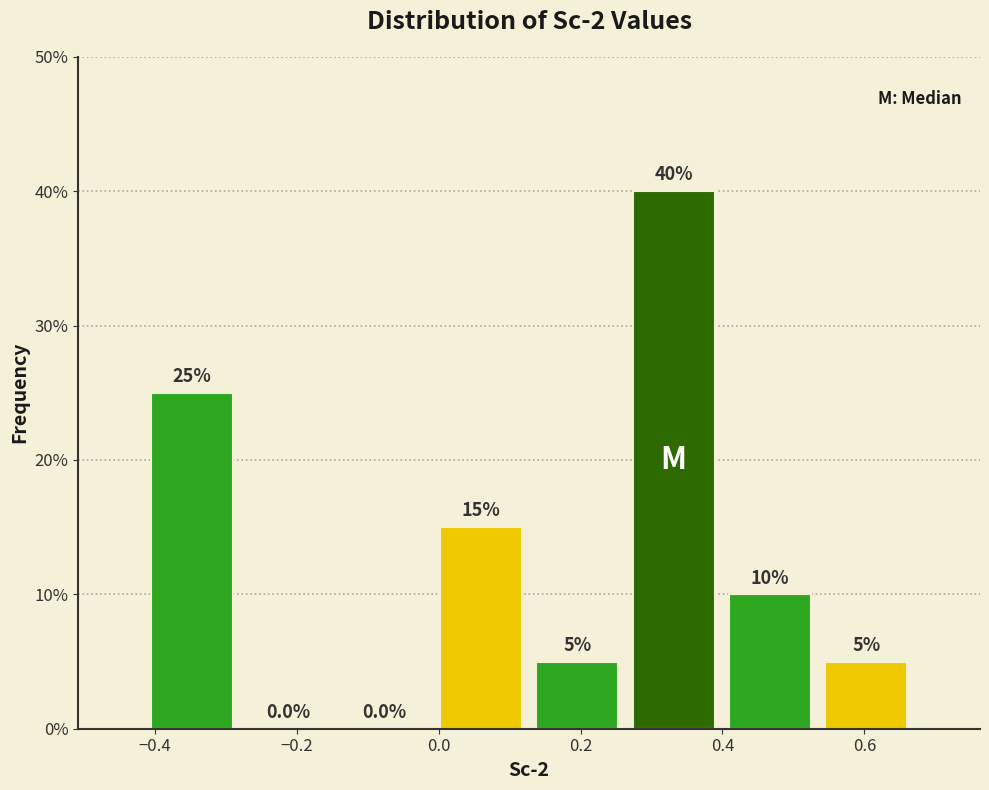

Over which range of the x-axis is the bar tallest?

0.26 to 0.40